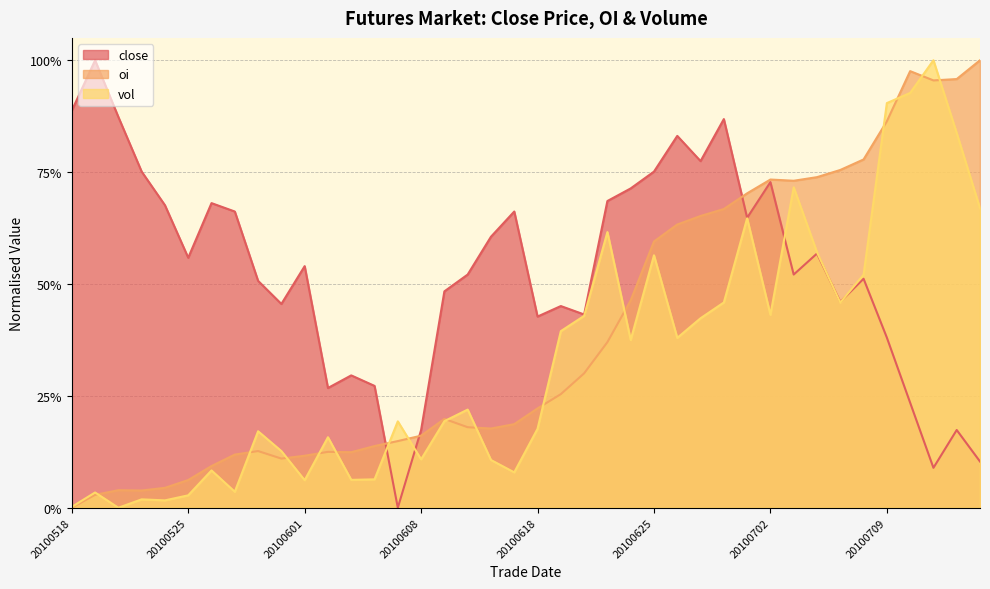

Reading left to right, transcribe all the data shown in this chart.

close: 0.9	1.0	0.9	0.8	0.7	0.6	0.7	0.7	0.5	0.5	0.5	0.3	0.3	0.3	0.0	0.2	0.5	0.5	0.6	0.7	0.4	0.5	0.4	0.7	0.7	0.8	0.8	0.8	0.9	0.6	0.7	0.5	0.6	0.5	0.5	0.4	0.2	0.1	0.2	0.1
oi: 0.0	0.0	0.0	0.0	0.0	0.1	0.1	0.1	0.1	0.1	0.1	0.1	0.1	0.1	0.1	0.2	0.2	0.2	0.2	0.2	0.2	0.3	0.3	0.4	0.5	0.6	0.6	0.7	0.7	0.7	0.7	0.7	0.7	0.8	0.8	0.9	1.0	1.0	1.0	1.0
vol: 0.0	0.0	0.0	0.0	0.0	0.0	0.1	0.0	0.2	0.1	0.1	0.2	0.1	0.1	0.2	0.1	0.2	0.2	0.1	0.1	0.2	0.4	0.4	0.6	0.4	0.6	0.4	0.4	0.5	0.6	0.4	0.7	0.6	0.5	0.5	0.9	0.9	1.0	0.8	0.7